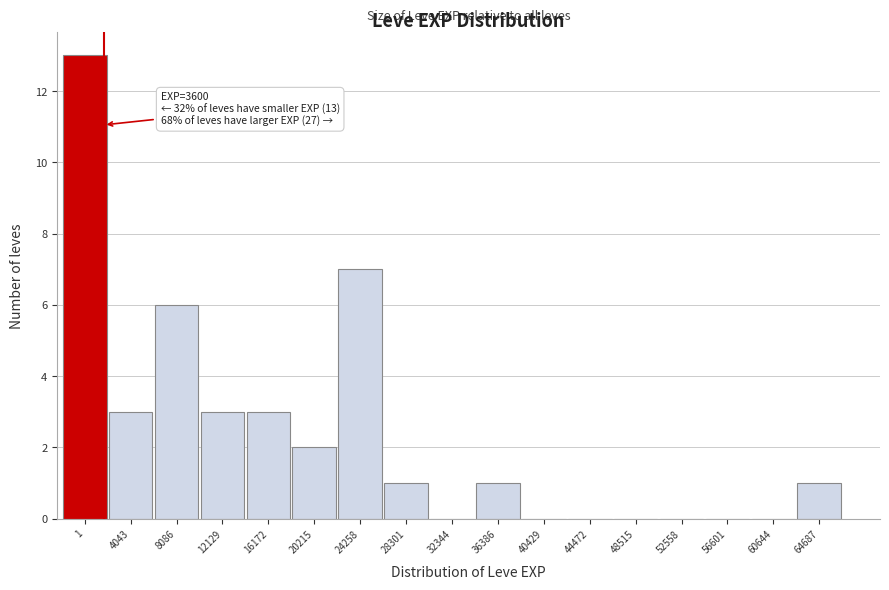

Reading right to left, transcribe all the data shown in this chart.

64687=1	60644=0	56601=0	52558=0	48515=0	44472=0	40429=0	36386=1	32344=0	28301=1	24258=7	20215=2	16172=3	12129=3	8086=6	4043=3	1=13